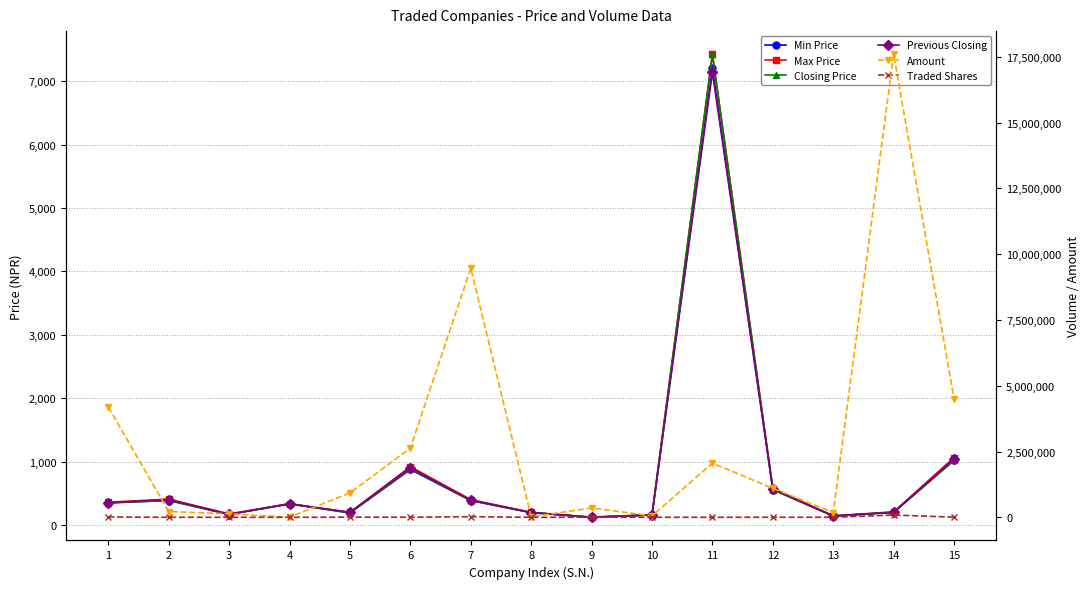

True or false: Closing Price and Amount cross at least once.

False